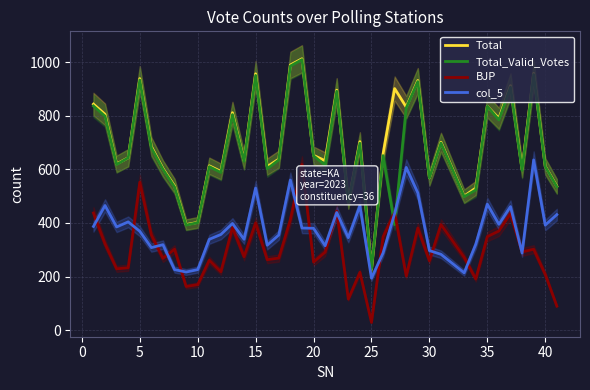

At which label does Total reach its minimum?

25